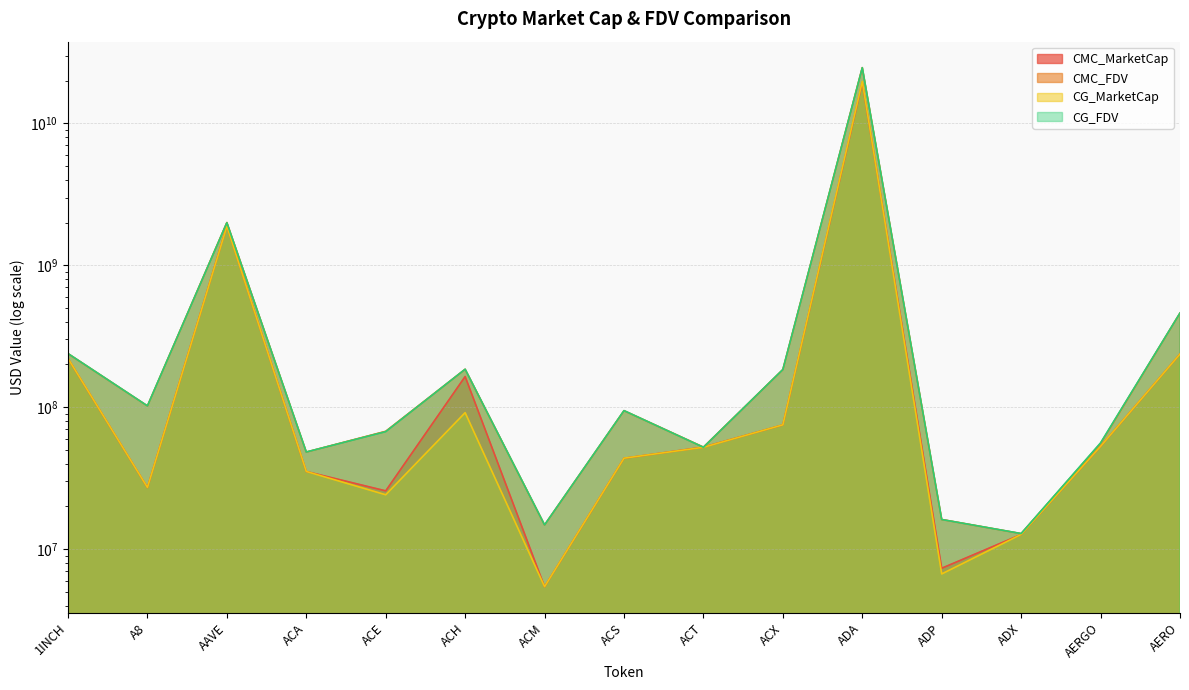

What is the difference between the CG_MarketCap values at AAVE and ACH?

1789755006.0